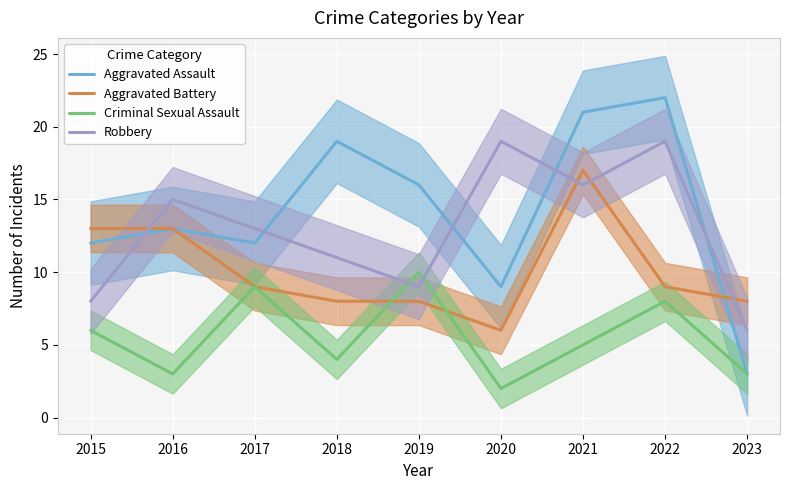

What is the value of the Robbery point at the 8th from the left?

19